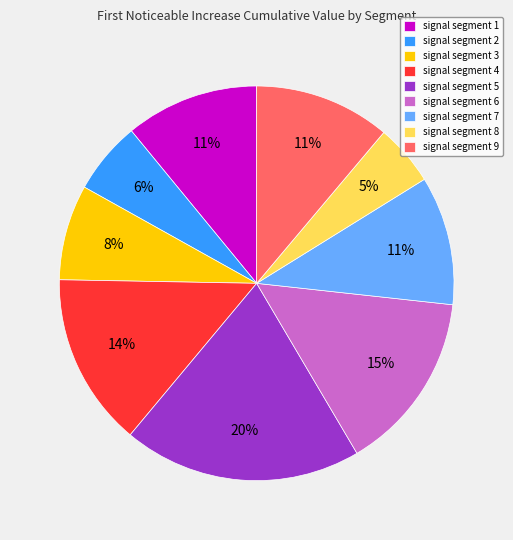

Is the sum of signal segment 5 and signal segment 2 greater than half?

No